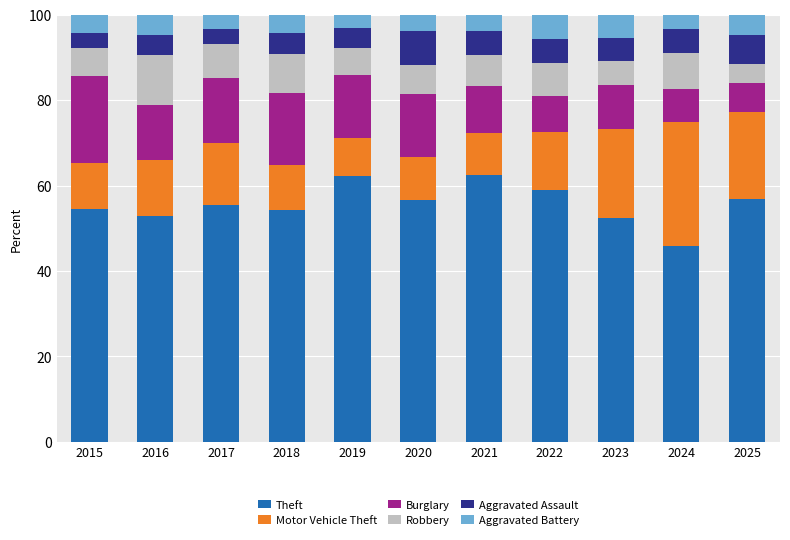

What is the maximum value for Theft?

62.5